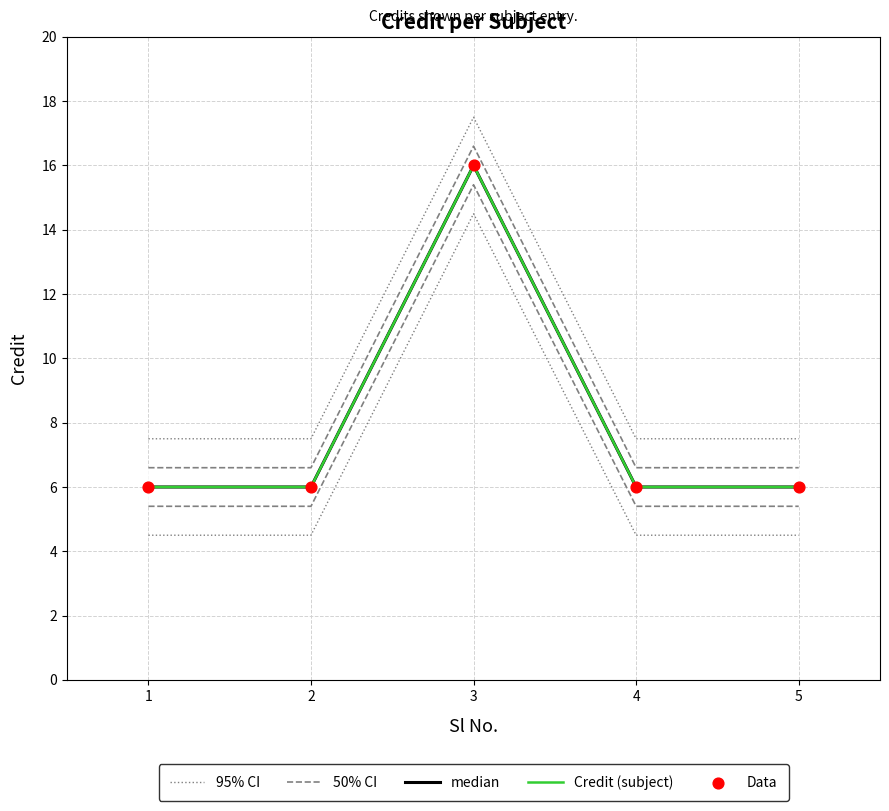

Is the value of Credit (subject) at 4 greater than the value of median at 3?

No